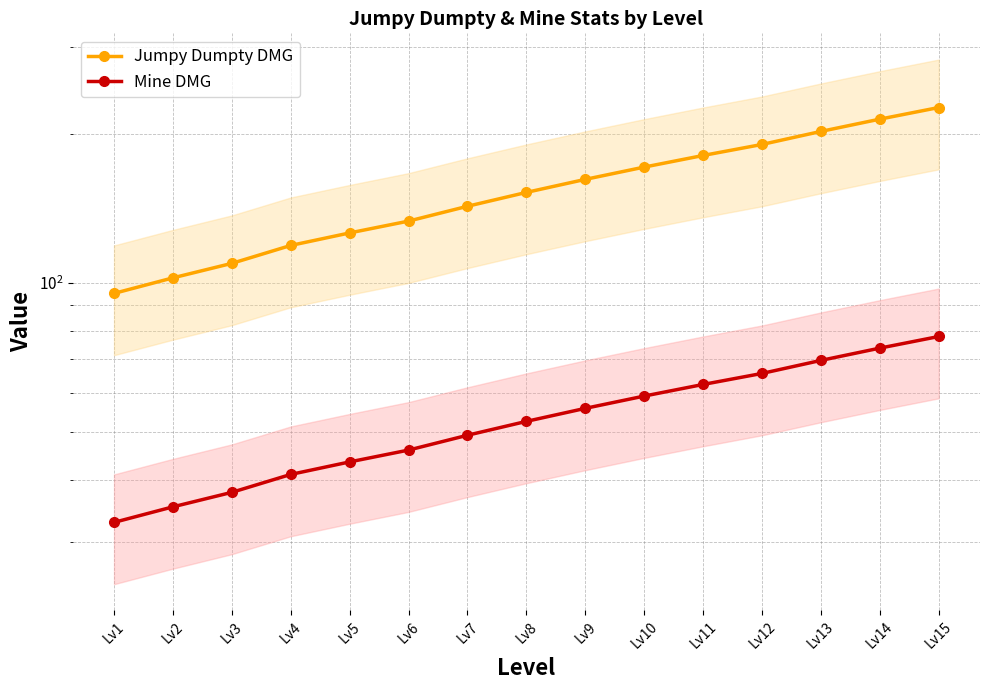

What is the value of the Jumpy Dumpty DMG point at the 11th from the left?

180.9